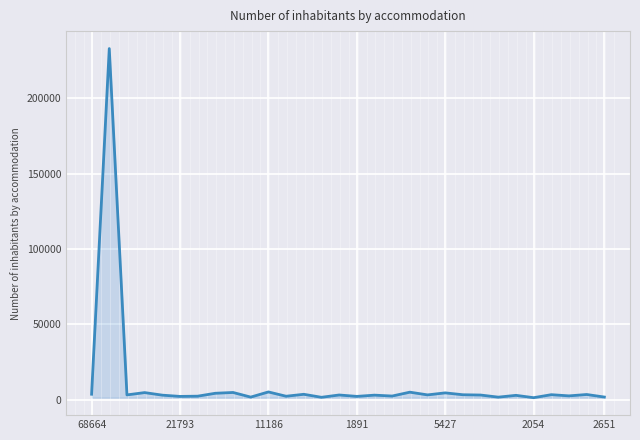

What is the maximum value shown in the chart?

232934